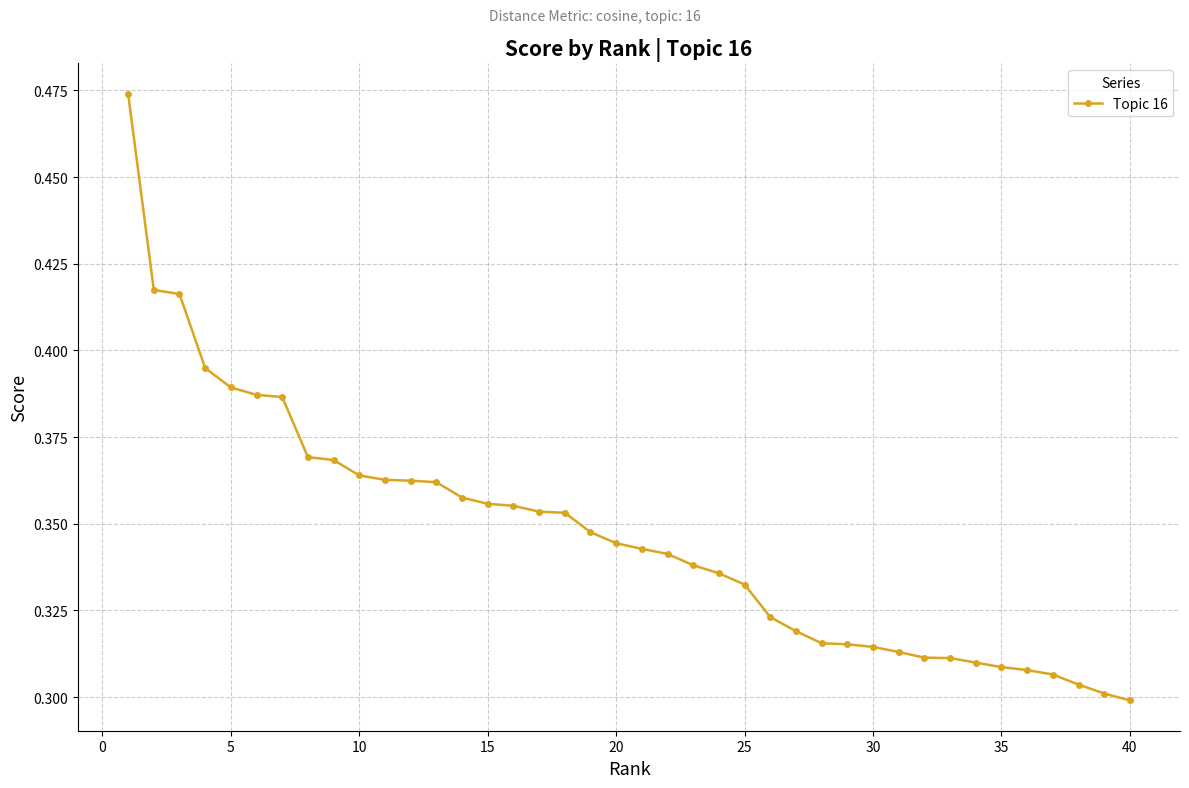

What is the sum of all values?

13.9